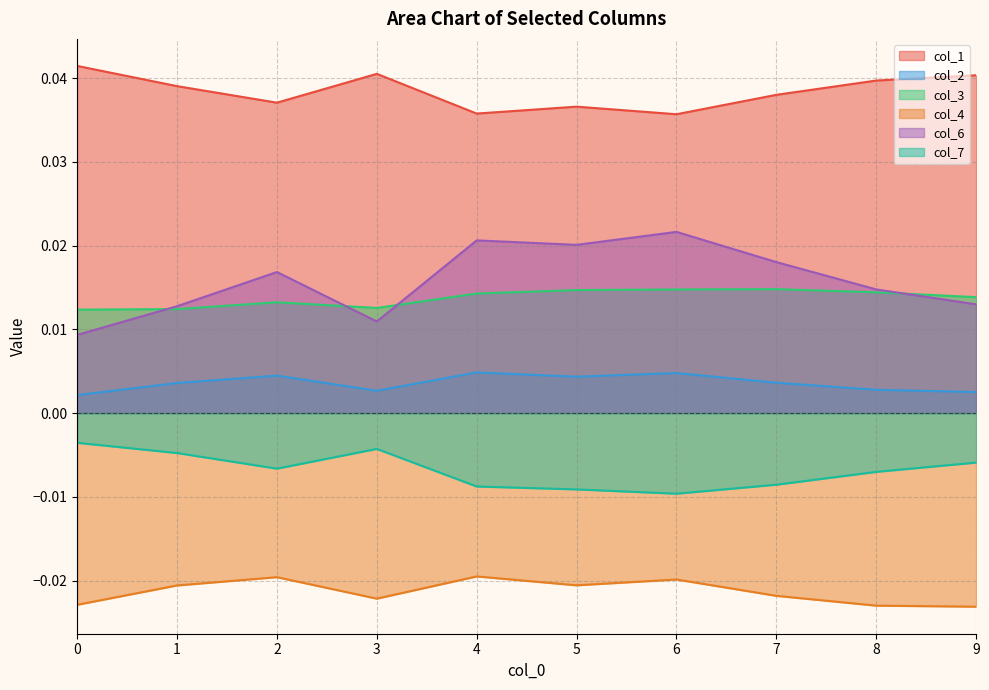

Between 7 and 9, which is larger?

9